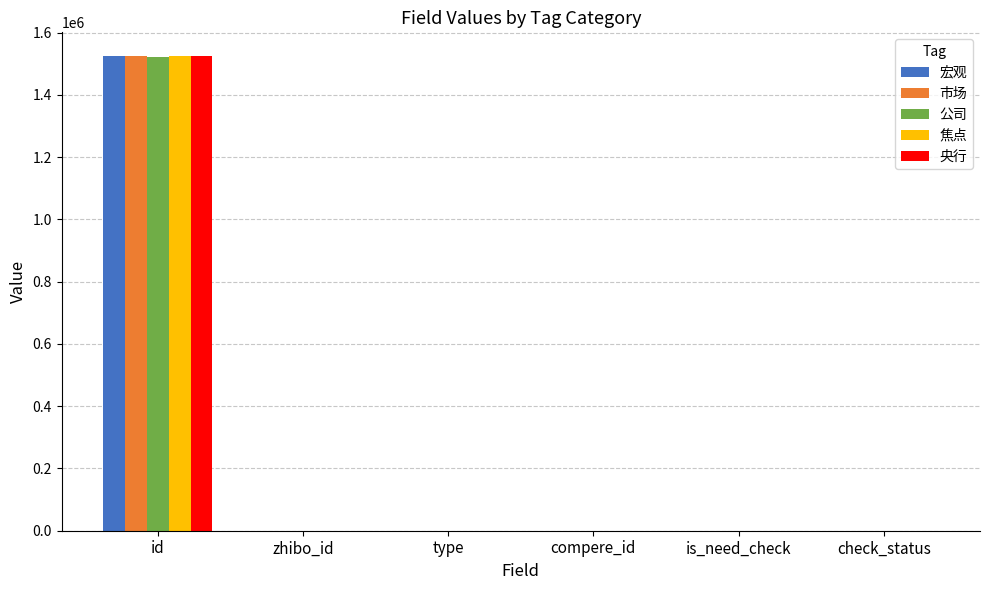

What is the average value of the 焦点 series?

254196